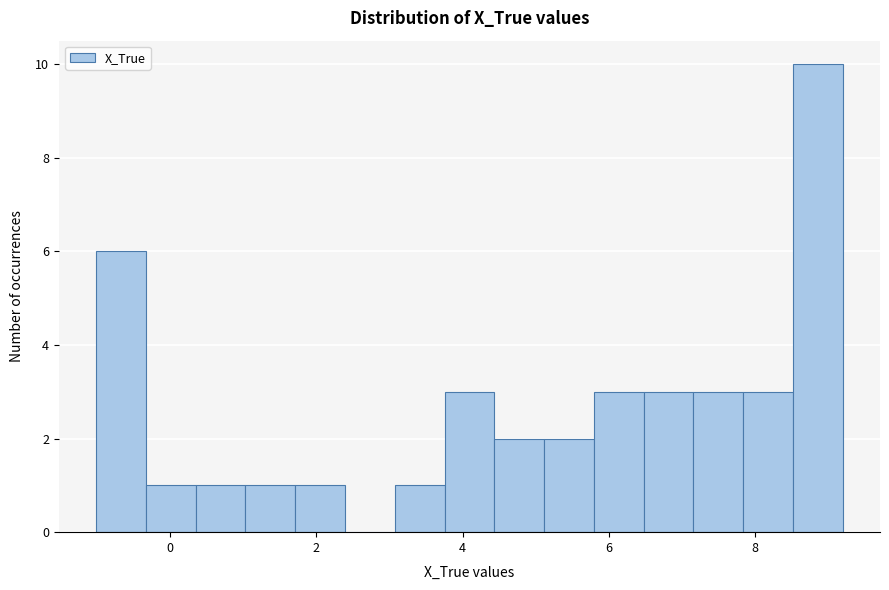

Around what value on the x-axis is the tallest bar? Give the approximate position of its centre, as read against the axis.

8.8